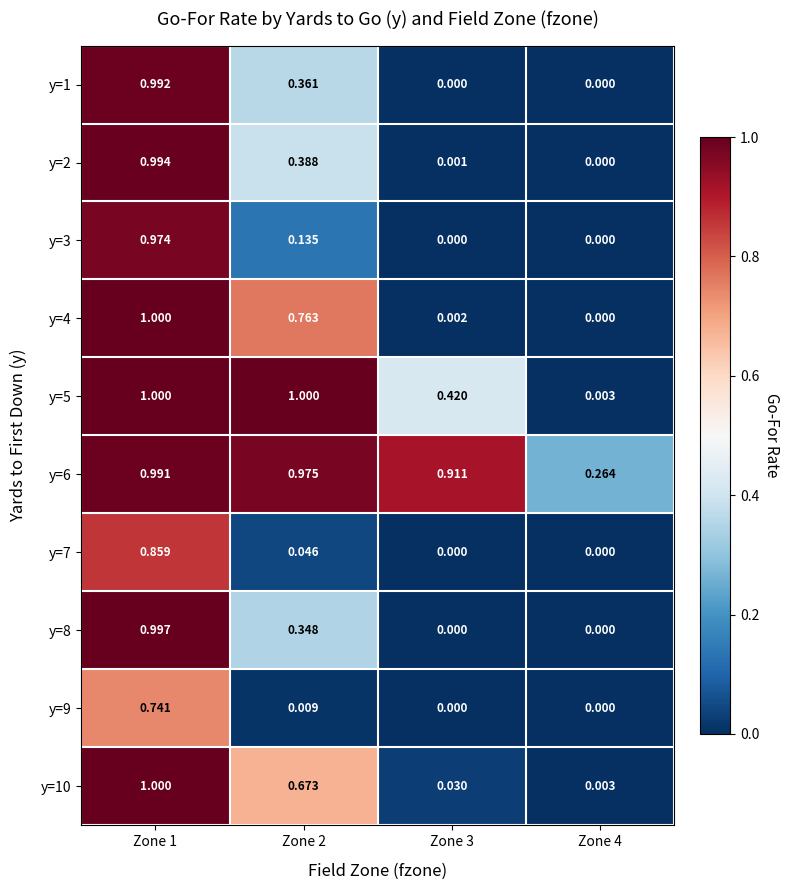

How many distinct data groups are displayed?

10